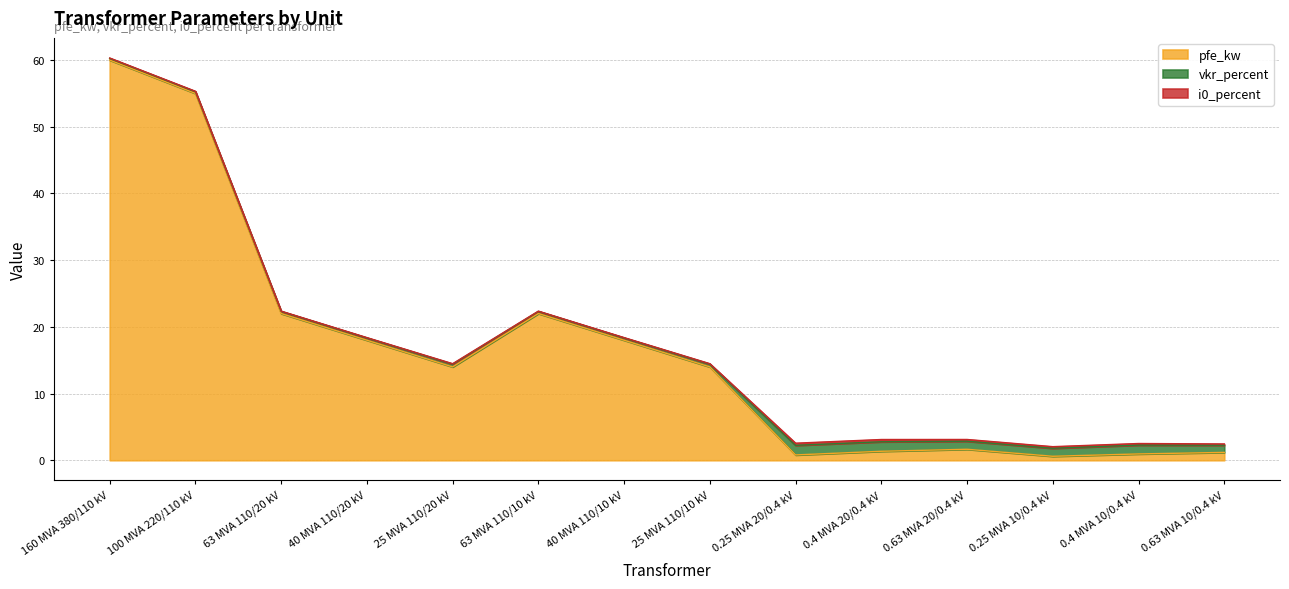

True or false: pfe_kw and i0_percent cross at least once.

False